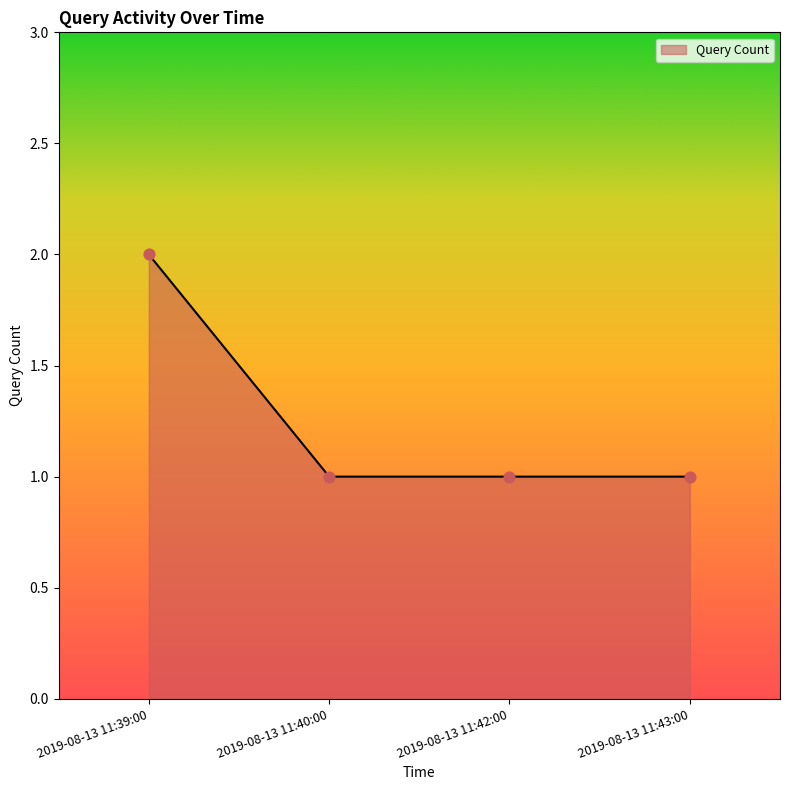

Between 2019-08-13 11:39:00 and 2019-08-13 11:43:00, which is larger?

2019-08-13 11:39:00